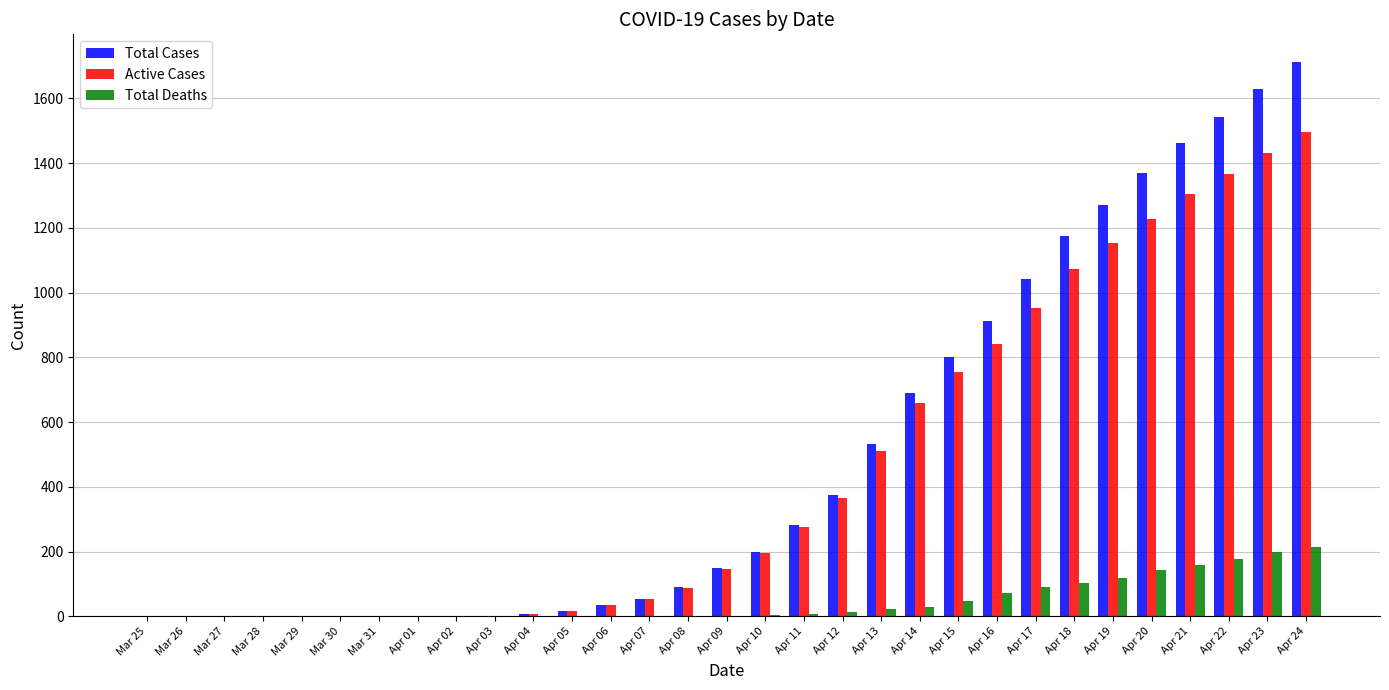

What is the difference between the Total Deaths values at Apr 05 and Apr 19?

117